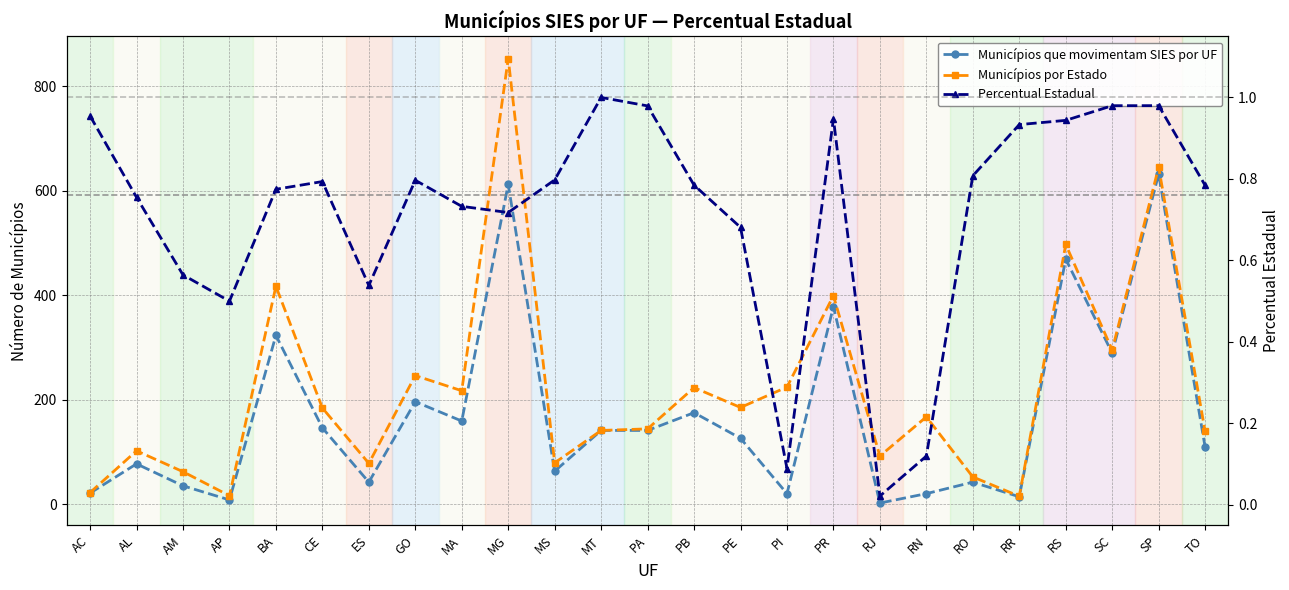

True or false: Municípios que movimentam SIES por UF has more than 0 interior local peaks.

True